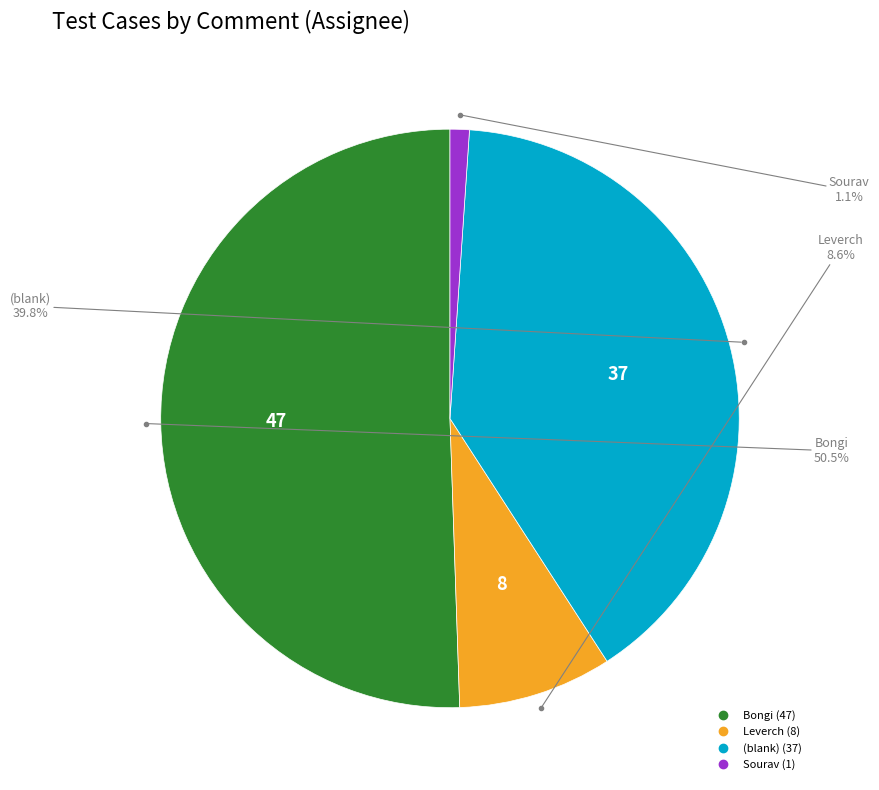

How many segments does this pie chart have?

4